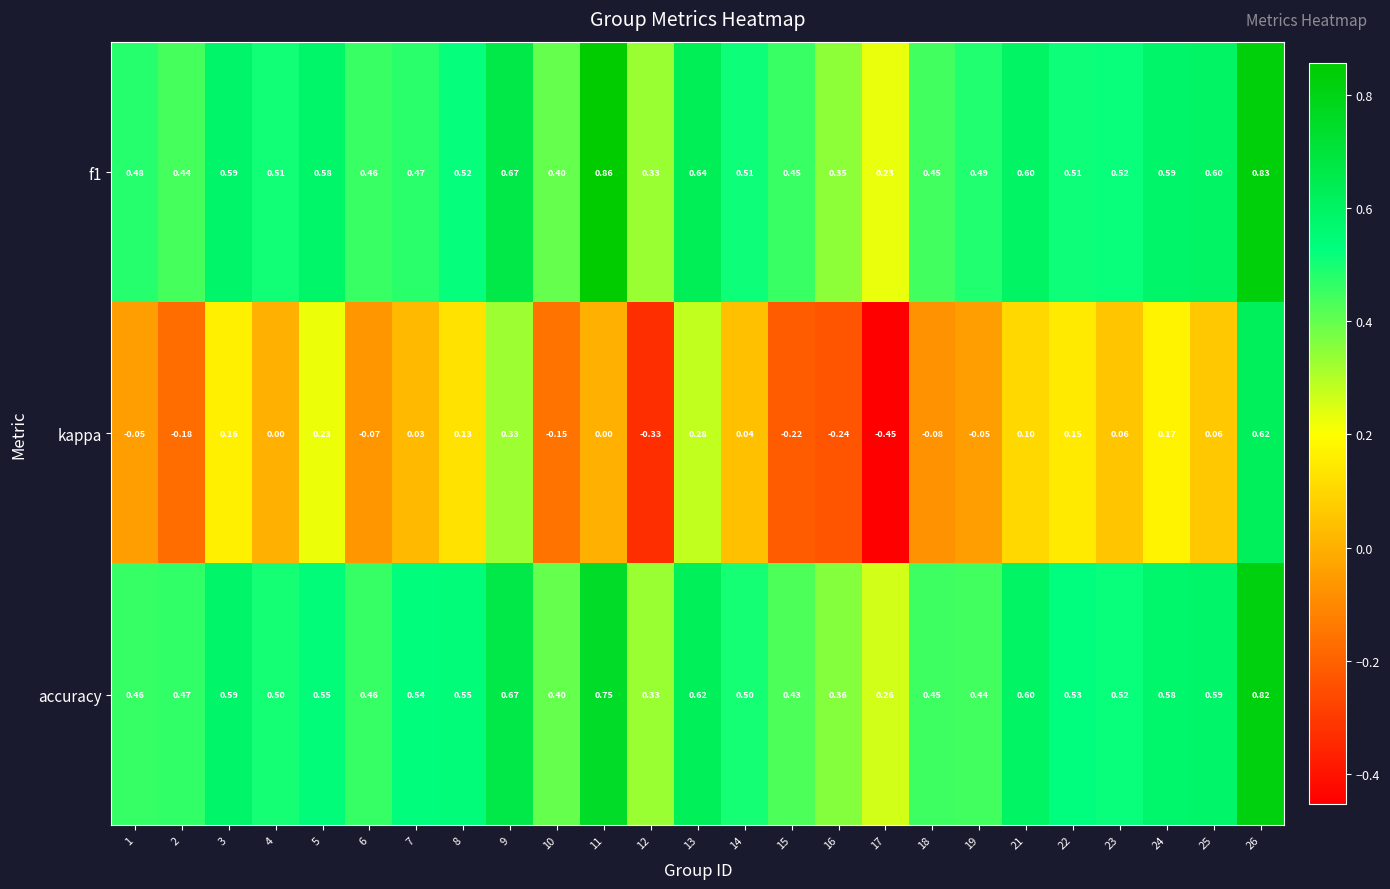

Between 9 and 12, which series saw the biggest shift?

kappa